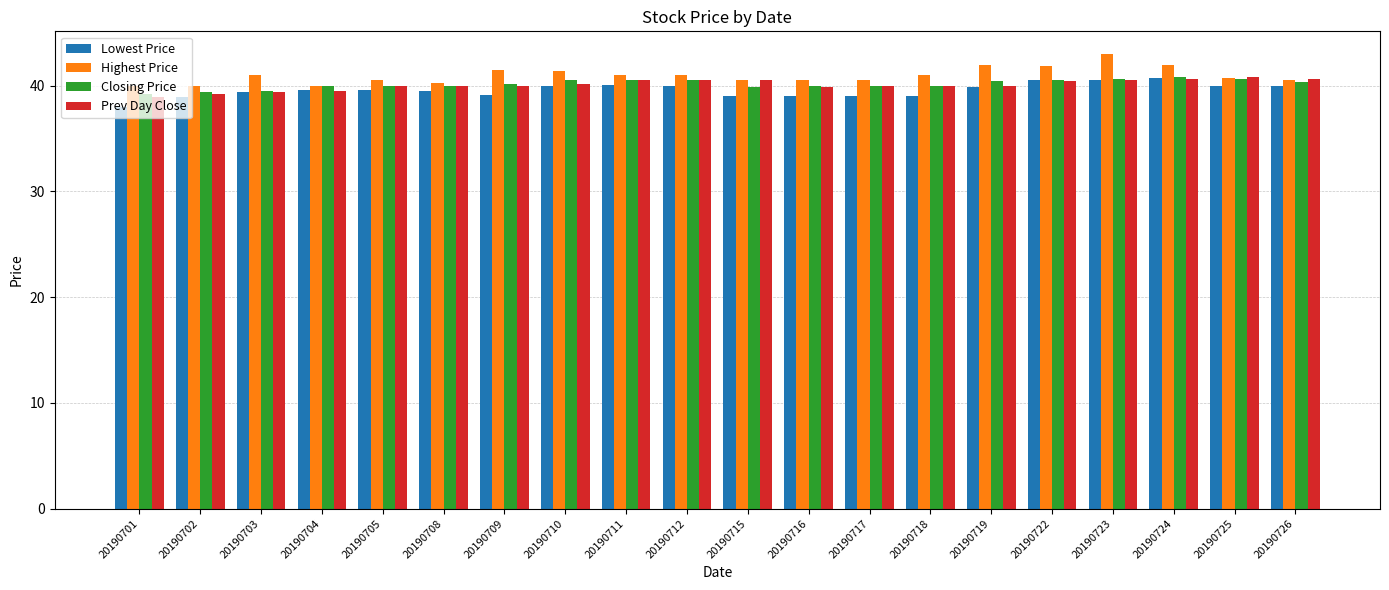

True or false: Lowest Price has a value of 19.3 at 20190725.

False